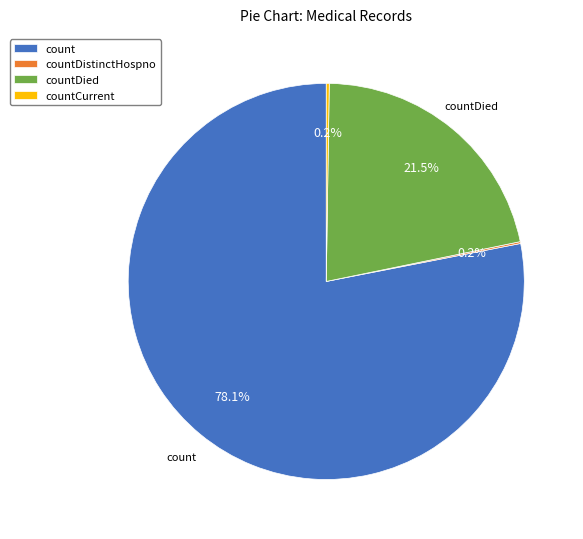

Is there a majority slice in this chart?

Yes